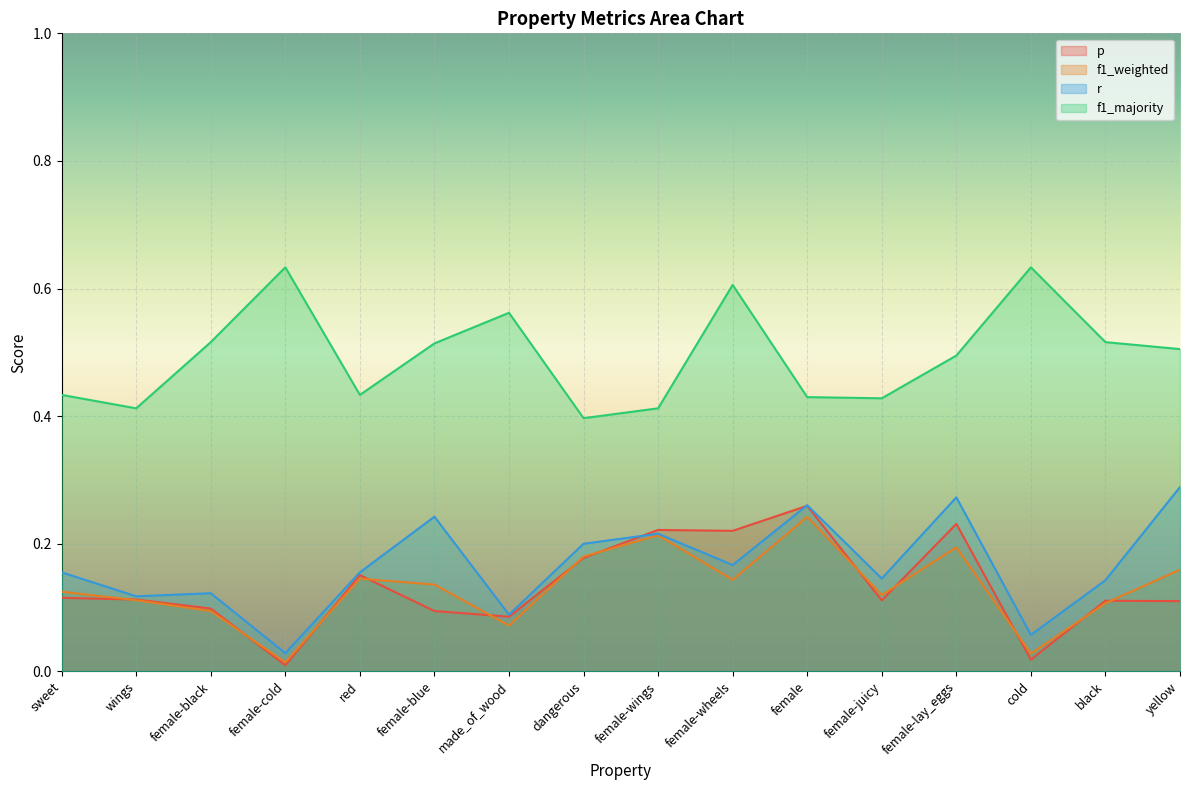

How many series are shown in this chart?

4